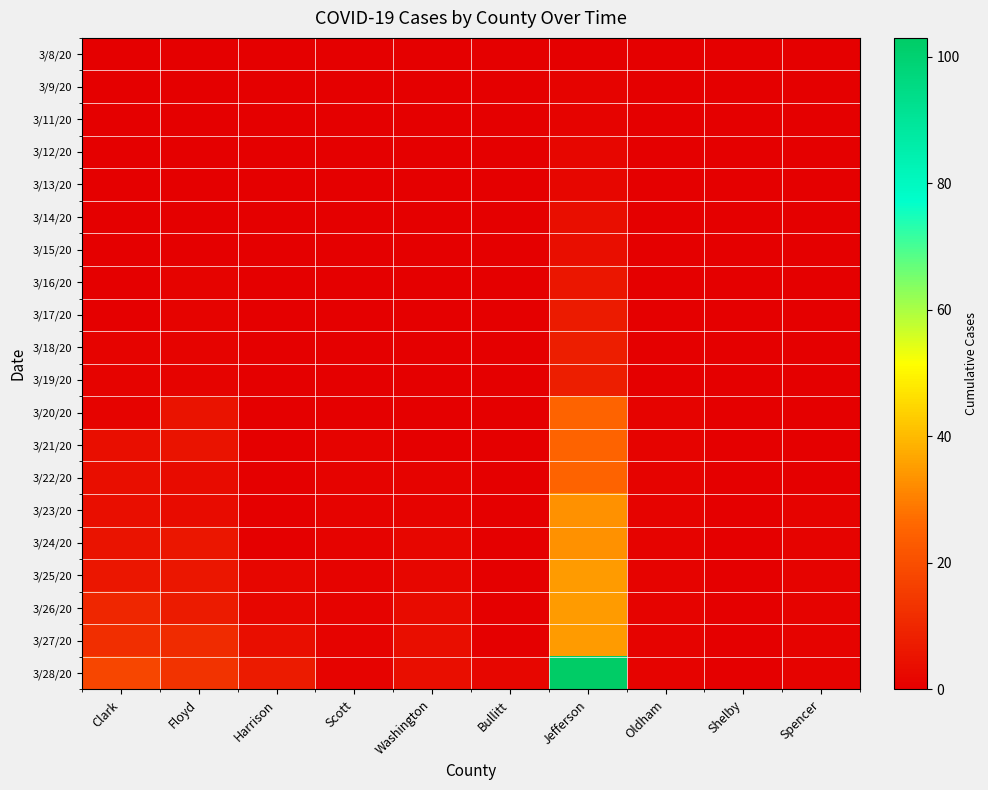

Reading right to left, extract all data points from this chart.

3/8/20: Spencer=0	Shelby=0	Oldham=0	Jefferson=0	Bullitt=0	Washington=0	Scott=0	Harrison=0	Floyd=0	Clark=0
3/9/20: Spencer=0	Shelby=0	Oldham=0	Jefferson=1	Bullitt=0	Washington=0	Scott=0	Harrison=0	Floyd=0	Clark=0
3/11/20: Spencer=0	Shelby=0	Oldham=0	Jefferson=1	Bullitt=0	Washington=0	Scott=0	Harrison=0	Floyd=0	Clark=0
3/12/20: Spencer=0	Shelby=0	Oldham=0	Jefferson=2	Bullitt=0	Washington=0	Scott=0	Harrison=0	Floyd=0	Clark=0
3/13/20: Spencer=0	Shelby=0	Oldham=0	Jefferson=2	Bullitt=0	Washington=0	Scott=0	Harrison=0	Floyd=0	Clark=0
3/14/20: Spencer=0	Shelby=0	Oldham=0	Jefferson=4	Bullitt=0	Washington=0	Scott=0	Harrison=0	Floyd=0	Clark=0
3/15/20: Spencer=0	Shelby=0	Oldham=0	Jefferson=4	Bullitt=0	Washington=0	Scott=0	Harrison=0	Floyd=0	Clark=0
3/16/20: Spencer=0	Shelby=0	Oldham=0	Jefferson=6	Bullitt=0	Washington=0	Scott=0	Harrison=0	Floyd=1	Clark=0
3/17/20: Spencer=0	Shelby=0	Oldham=0	Jefferson=7	Bullitt=0	Washington=0	Scott=0	Harrison=0	Floyd=1	Clark=0
3/18/20: Spencer=0	Shelby=0	Oldham=0	Jefferson=8	Bullitt=0	Washington=0	Scott=0	Harrison=0	Floyd=1	Clark=1
3/19/20: Spencer=0	Shelby=0	Oldham=0	Jefferson=8	Bullitt=0	Washington=0	Scott=0	Harrison=0	Floyd=1	Clark=1
3/20/20: Spencer=0	Shelby=0	Oldham=1	Jefferson=25	Bullitt=0	Washington=0	Scott=0	Harrison=0	Floyd=5	Clark=1
3/21/20: Spencer=0	Shelby=0	Oldham=1	Jefferson=25	Bullitt=0	Washington=0	Scott=1	Harrison=0	Floyd=5	Clark=4
3/22/20: Spencer=0	Shelby=0	Oldham=1	Jefferson=25	Bullitt=0	Washington=1	Scott=1	Harrison=0	Floyd=3	Clark=4
3/23/20: Spencer=1	Shelby=0	Oldham=1	Jefferson=33	Bullitt=0	Washington=1	Scott=1	Harrison=0	Floyd=3	Clark=4
3/24/20: Spencer=1	Shelby=0	Oldham=1	Jefferson=33	Bullitt=0	Washington=2	Scott=1	Harrison=0	Floyd=6	Clark=5
3/25/20: Spencer=1	Shelby=0	Oldham=1	Jefferson=35	Bullitt=0	Washington=2	Scott=1	Harrison=2	Floyd=6	Clark=6
3/26/20: Spencer=1	Shelby=0	Oldham=1	Jefferson=35	Bullitt=0	Washington=3	Scott=1	Harrison=2	Floyd=7	Clark=10
3/27/20: Spencer=1	Shelby=0	Oldham=1	Jefferson=35	Bullitt=0	Washington=4	Scott=1	Harrison=4	Floyd=11	Clark=12
3/28/20: Spencer=1	Shelby=0	Oldham=1	Jefferson=103	Bullitt=2	Washington=4	Scott=1	Harrison=7	Floyd=13	Clark=18